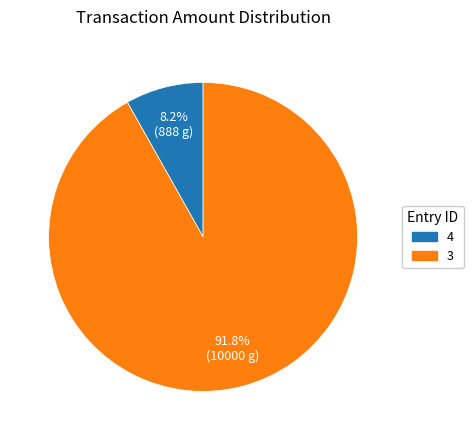

Which category has the biggest portion of the pie?

3